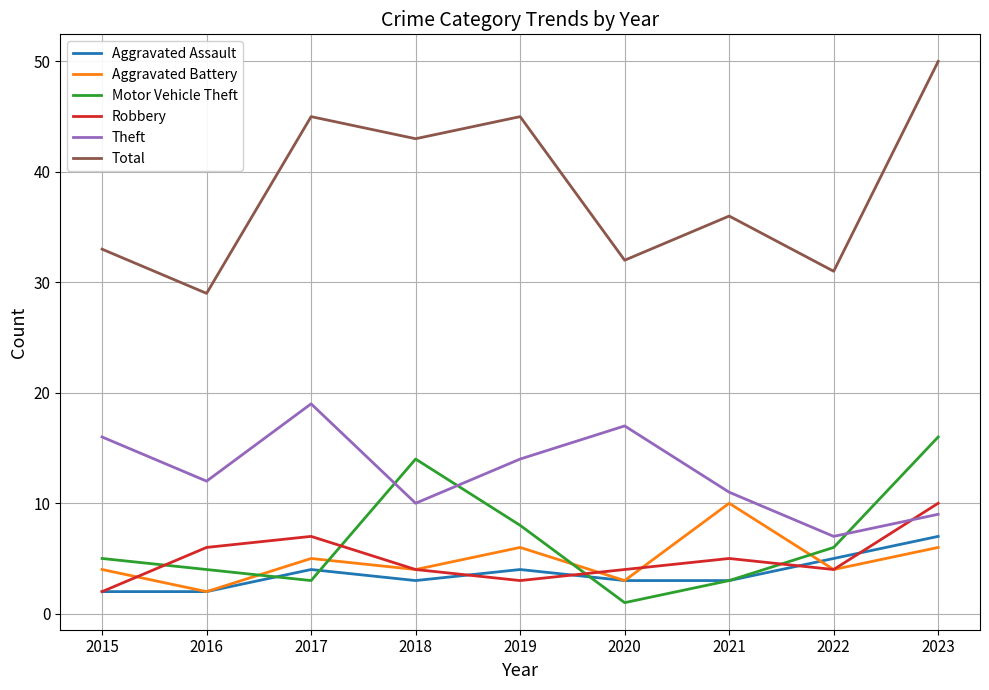

Count the Robbery values in the range 4 to 6.

5